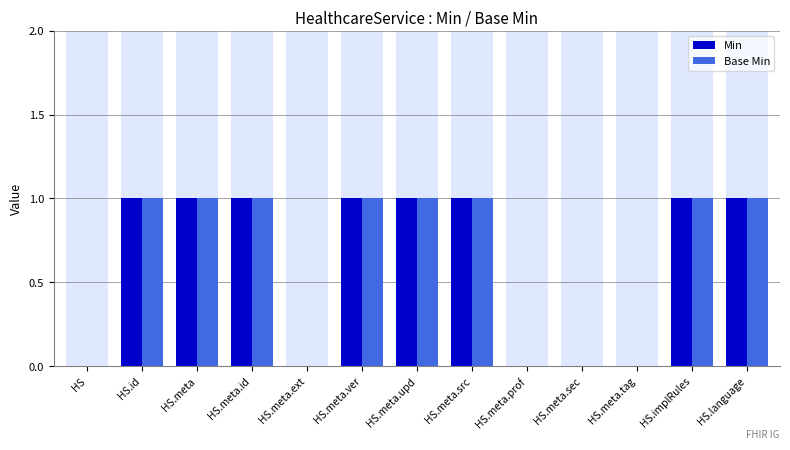

Reading right to left, list all the values displayed in this chart.

Min: 1	1	0	0	0	1	1	1	0	1	1	1	0
Base Min: 1	1	0	0	0	1	1	1	0	1	1	1	0